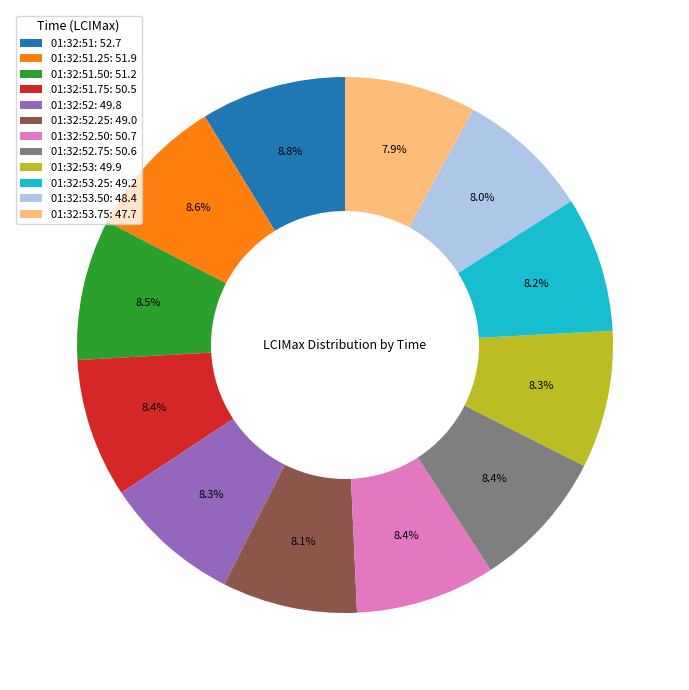

How many segments does this pie chart have?

12